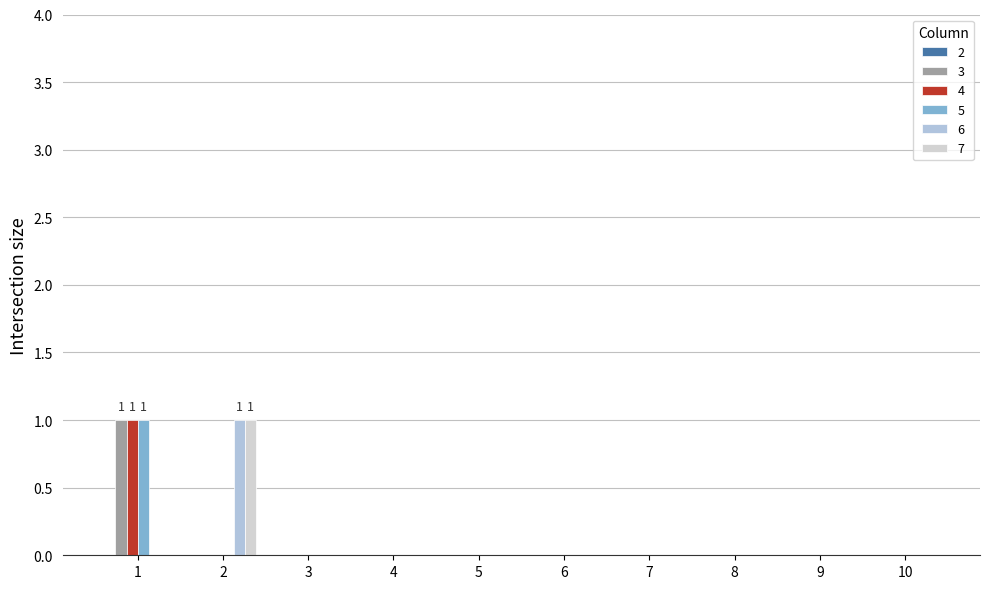

Count the number of data series in this chart.

5